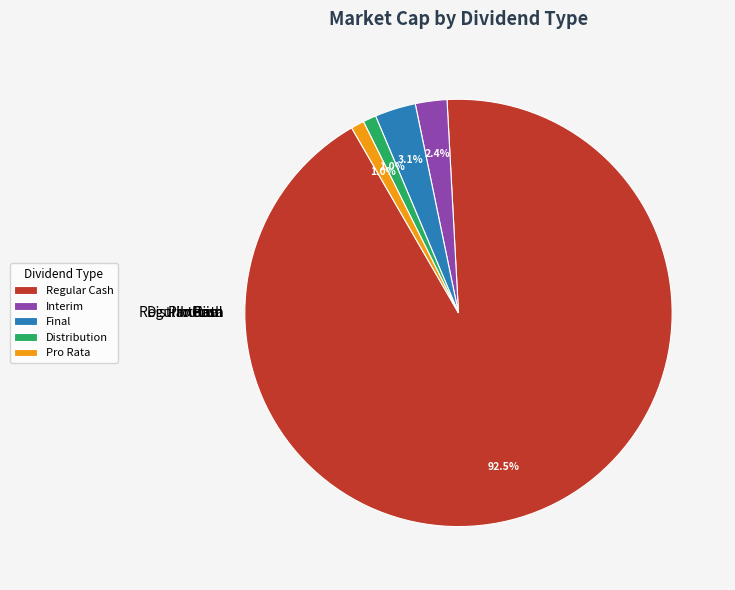

What portion of the pie excludes Pro Rata?

99.0%